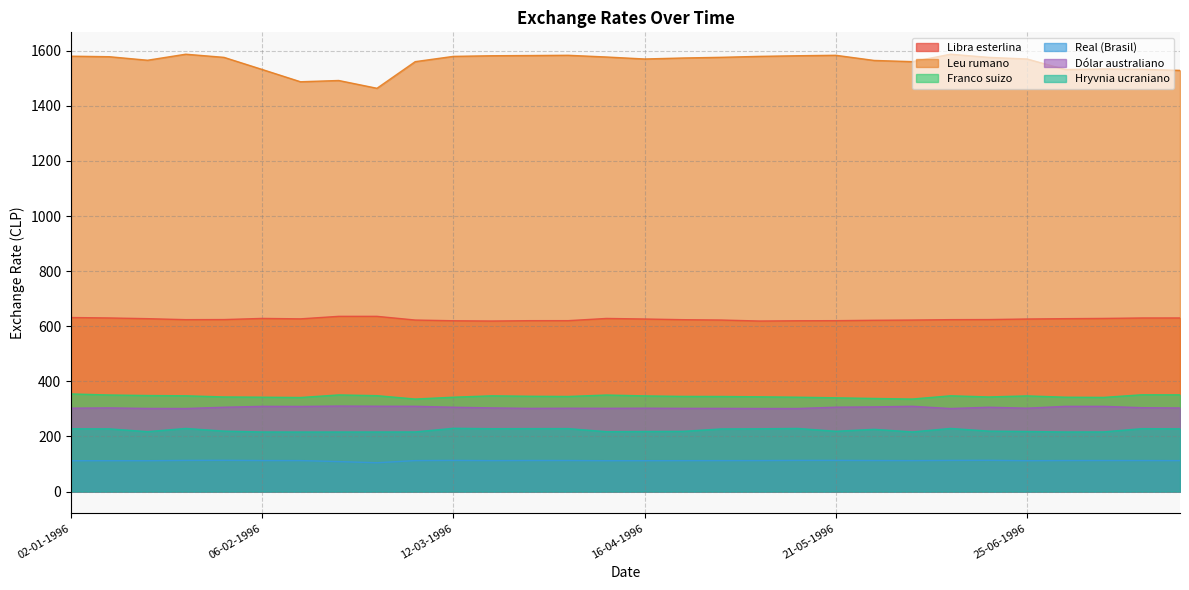

True or false: Real (Brasil) and Libra esterlina cross at least once.

False